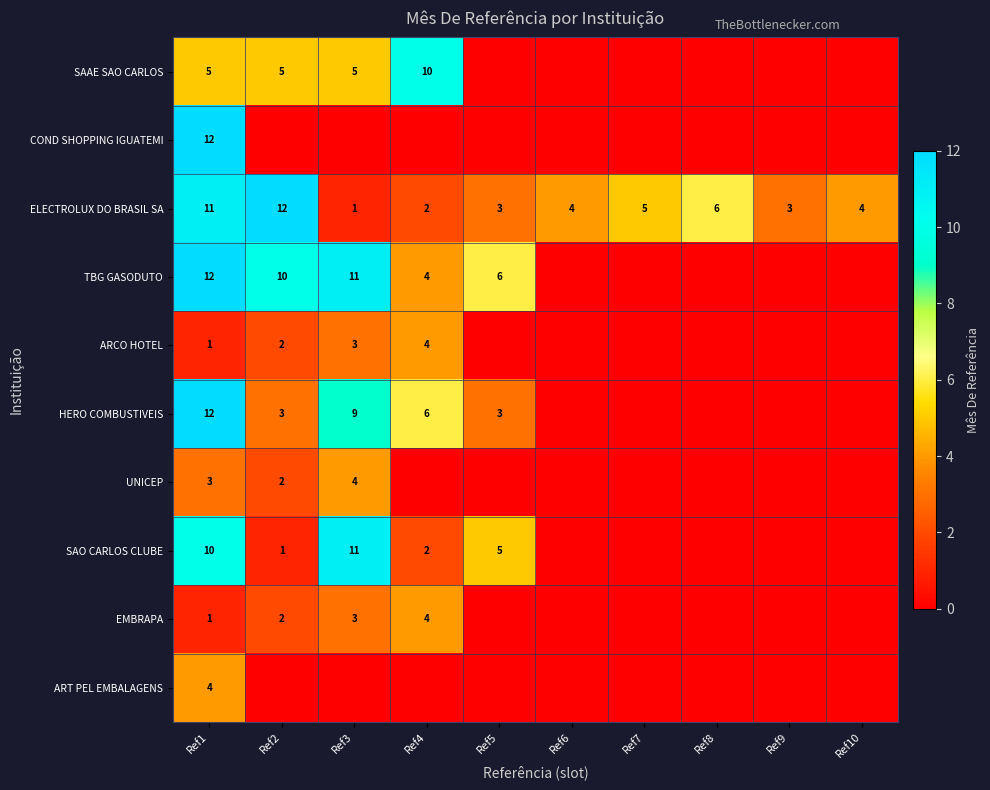

What is the maximum value for ELECTROLUX DO BRASIL SA?

12